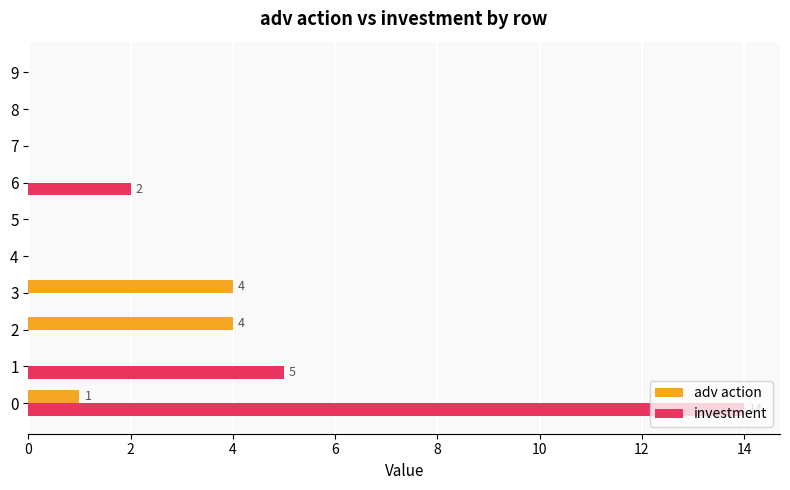

Which series has the largest total across all categories?

investment